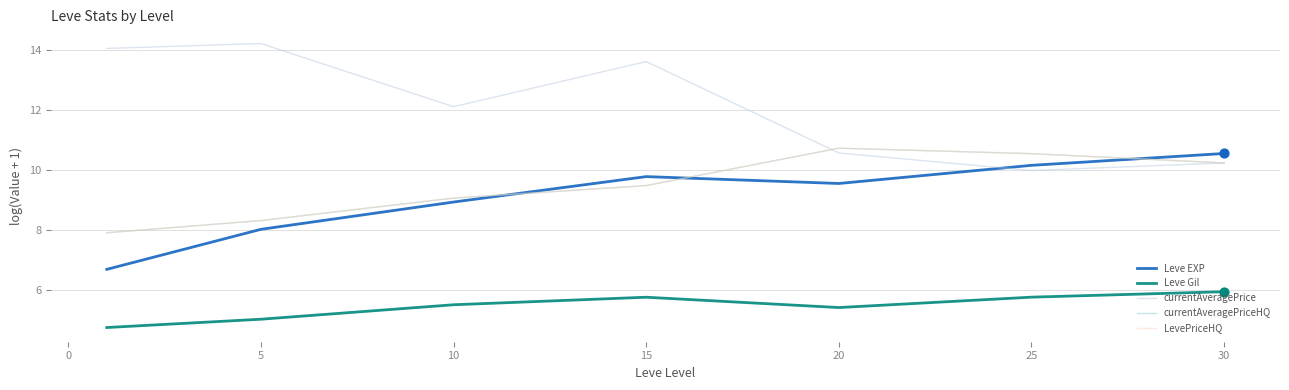

Does the chart have visible grid lines?

Yes